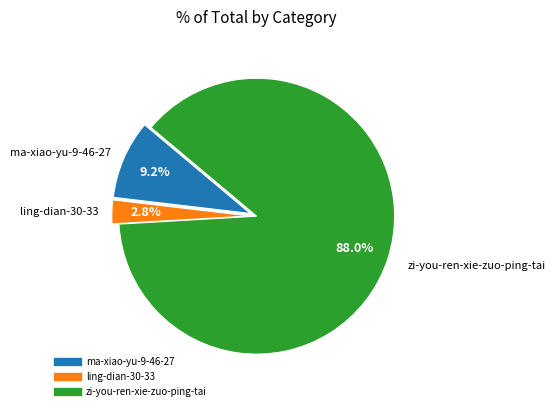

Rank the categories by value from lowest to highest.

ling-dian-30-33, ma-xiao-yu-9-46-27, zi-you-ren-xie-zuo-ping-tai